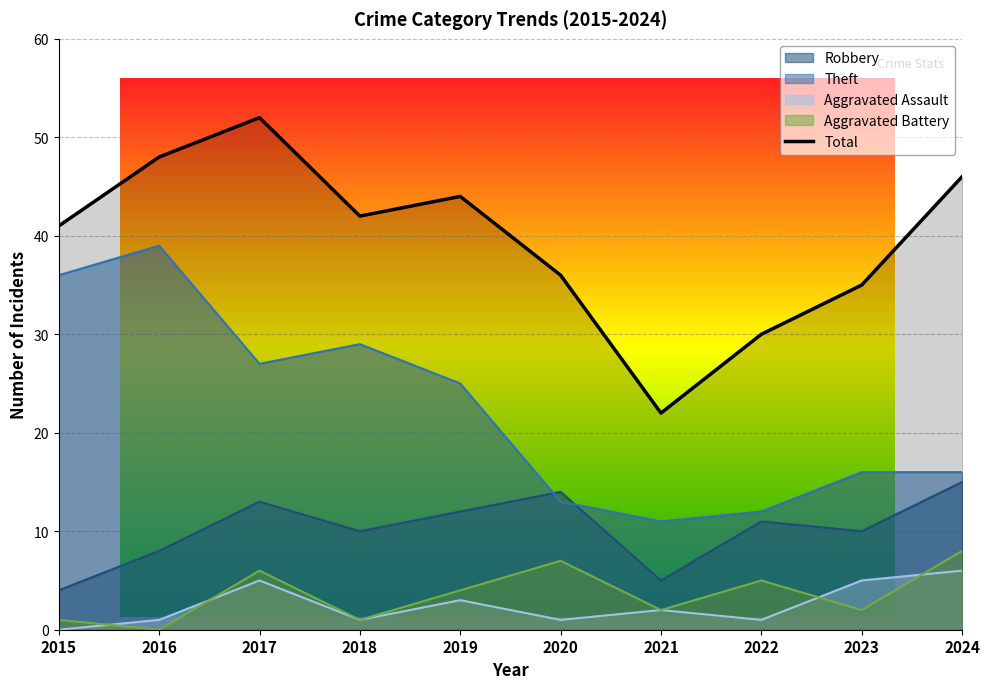

What is the sum of the Total values at 2016 and 2018?

90